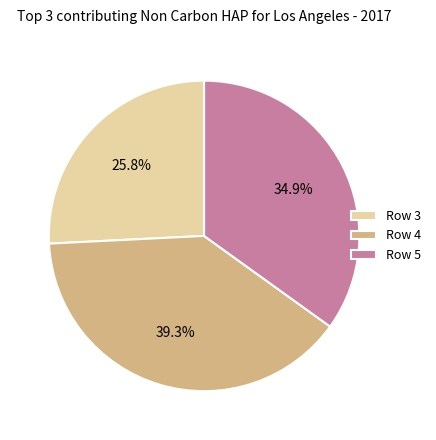

To the nearest percent, what is the average slice percentage?

33%